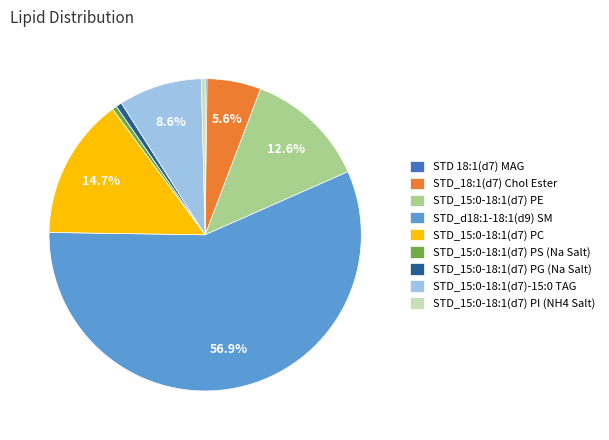

Which has a higher value, STD_15:0-18:1(d7) PE or STD_15:0-18:1(d7) PG (Na Salt)?

STD_15:0-18:1(d7) PE